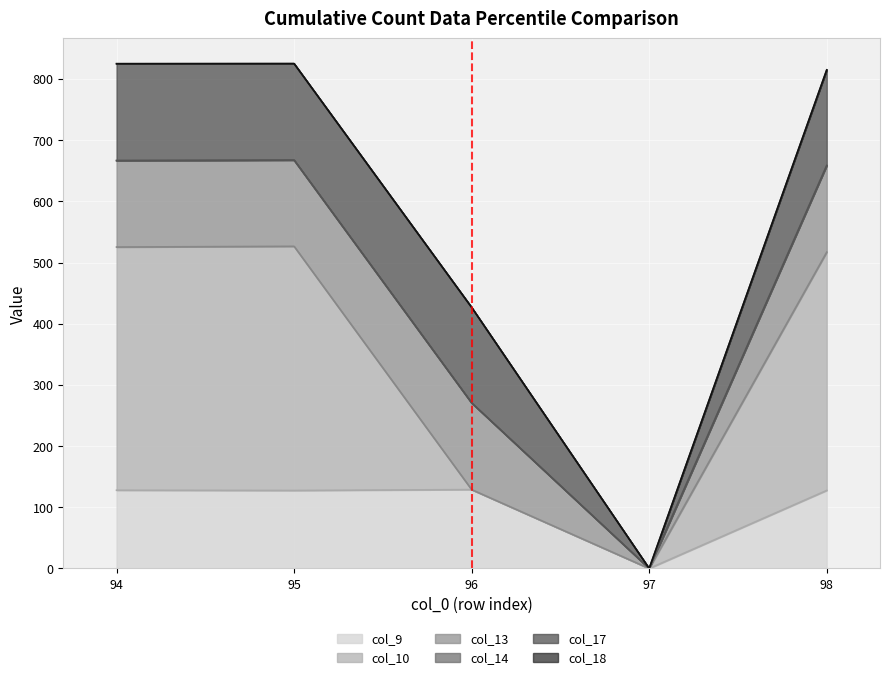

The col_9 series shows 190.8 at 96. True or false?

False